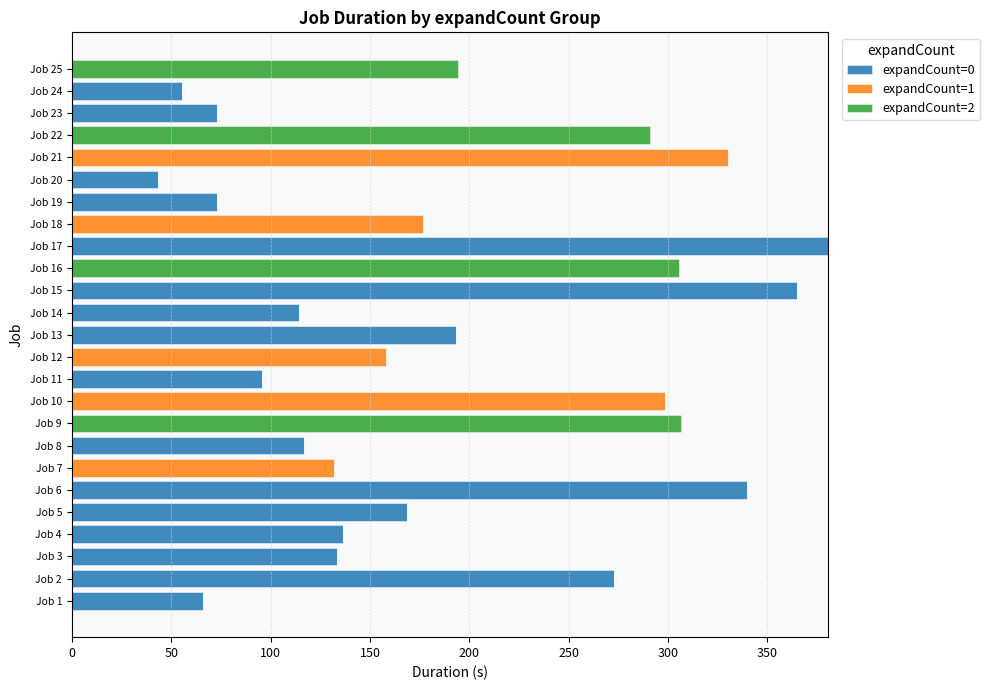

What is the sum of the expandCount=0 values at Job 10 and Job 4?

136.5